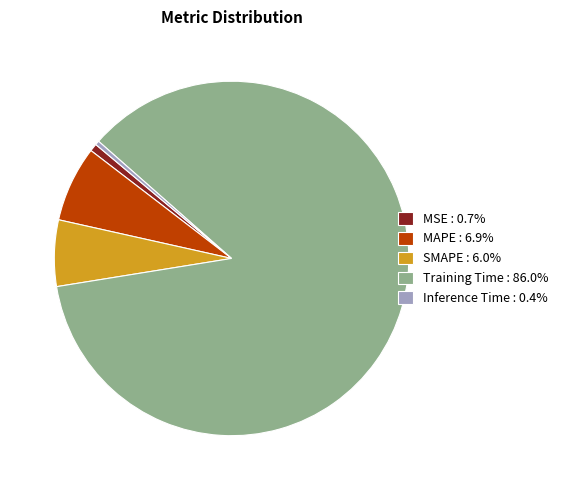

Combined, do MSE : 0.7% and SMAPE : 6.0% account for over 50%?

No